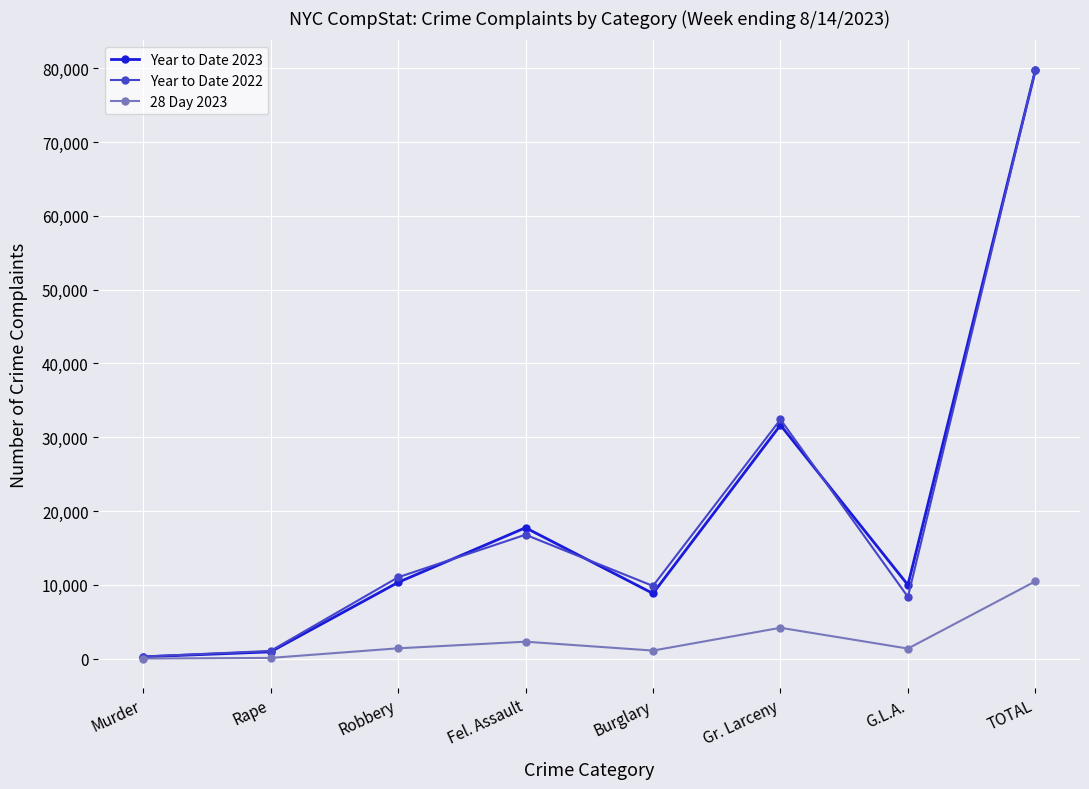

What are all the series names shown in the legend?

Year to Date 2023, Year to Date 2022, 28 Day 2023